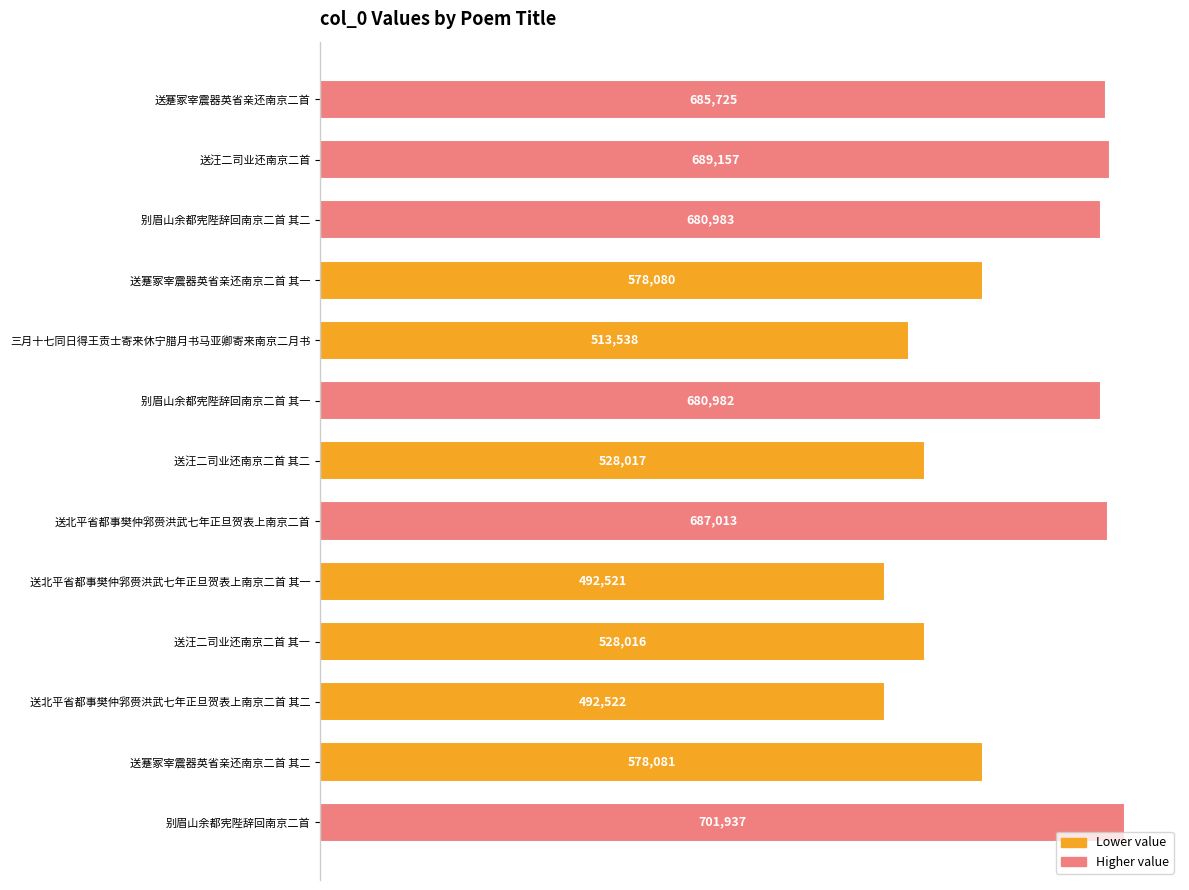

What is the difference between the maximum and minimum values?

209416